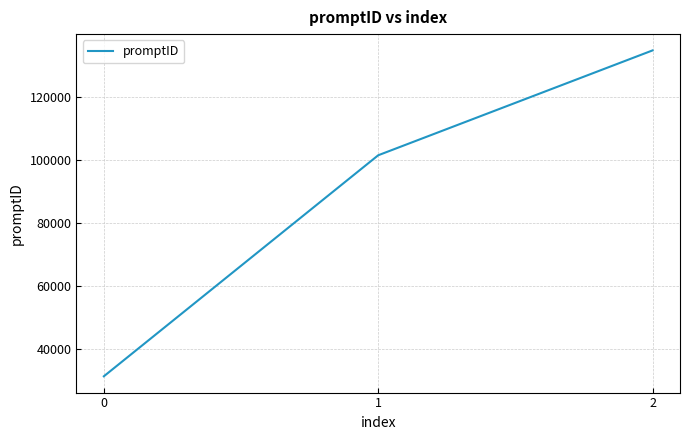

What is the ratio of the value at 1 to the value at 0?

3.3